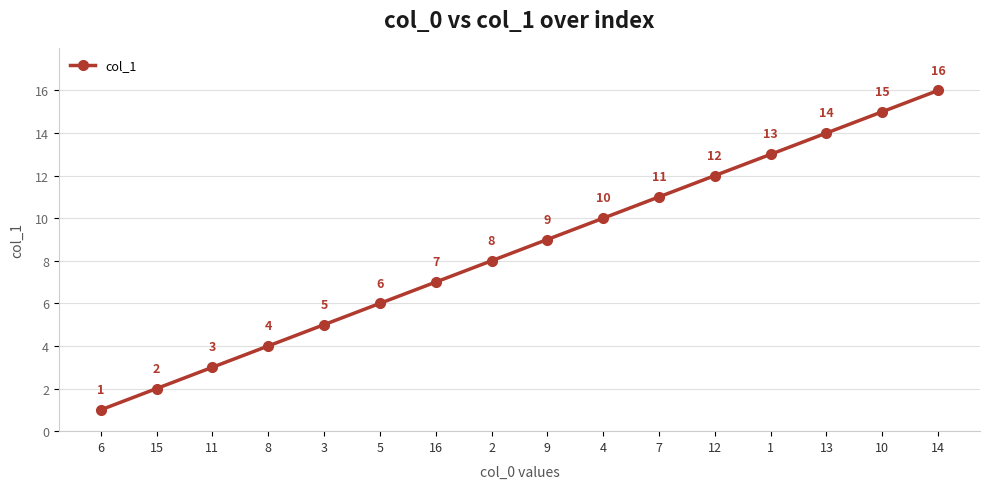

What is the change in value from 12 to 1?

+1